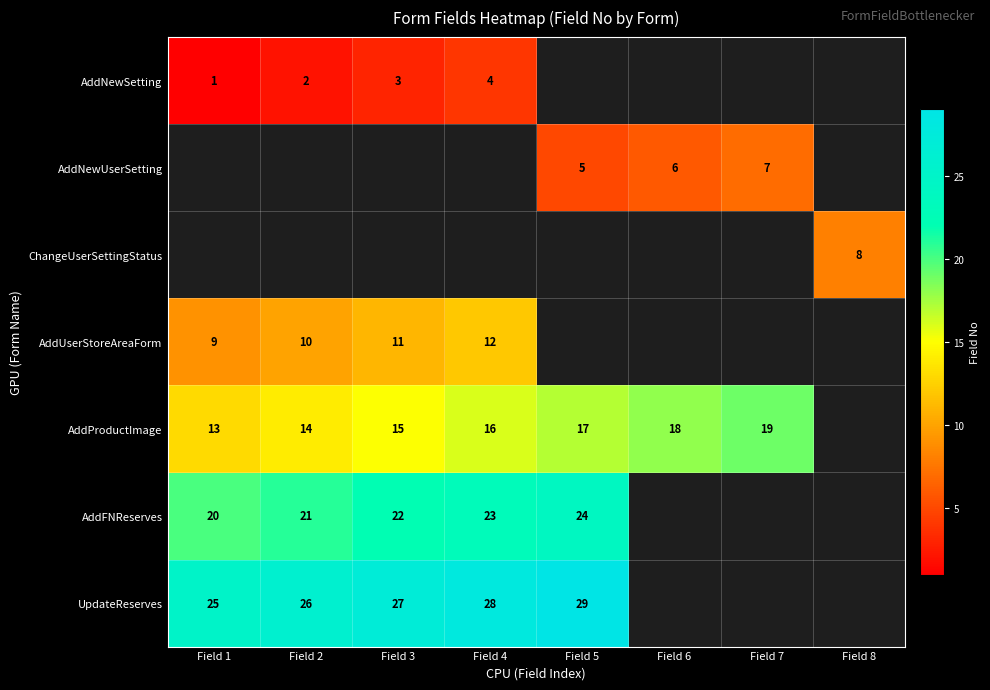

The value of AddNewSetting at Field 3 is 3. True or false?

True